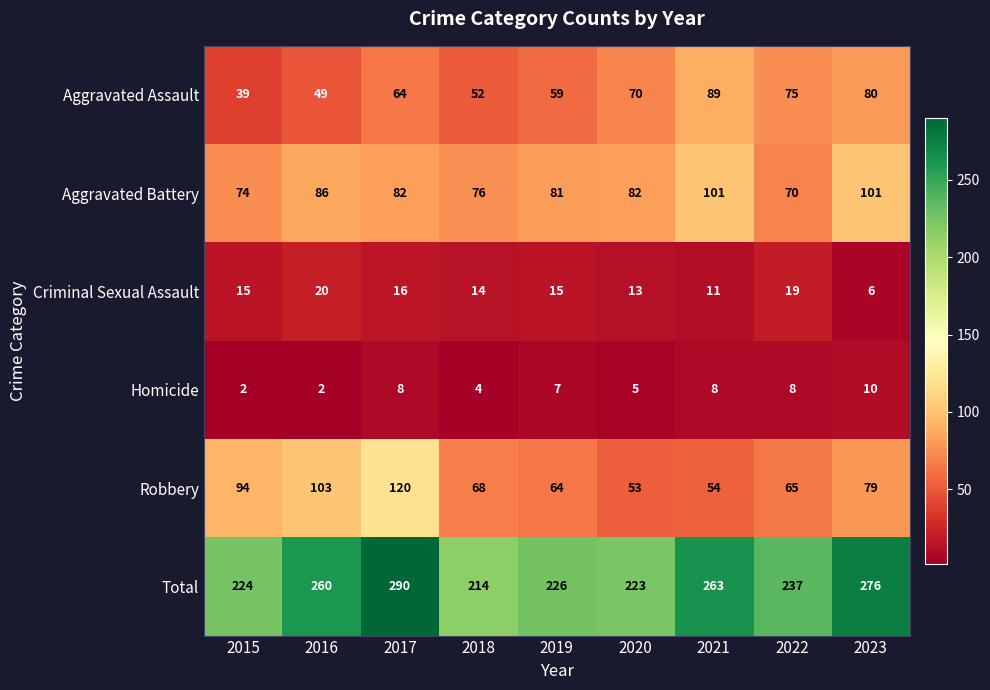

What is the lowest value of the Total series?

214